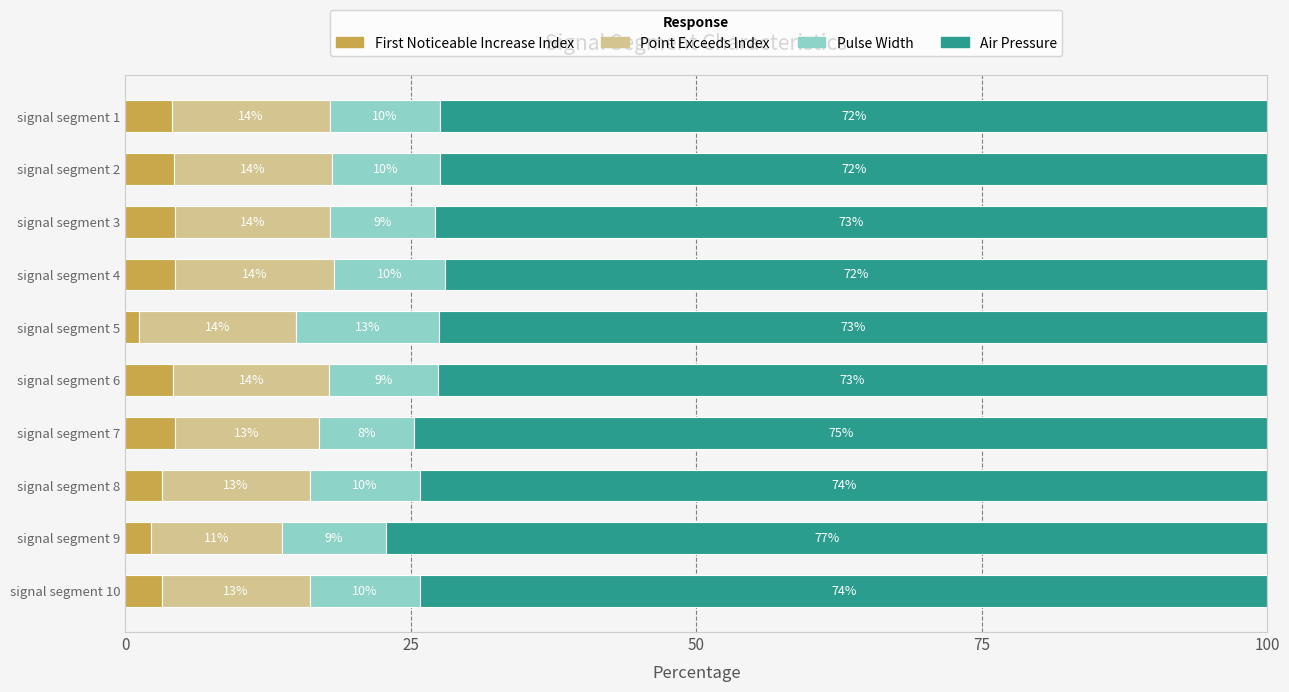

At which label does First Noticeable Increase Index reach its minimum?

signal segment 5